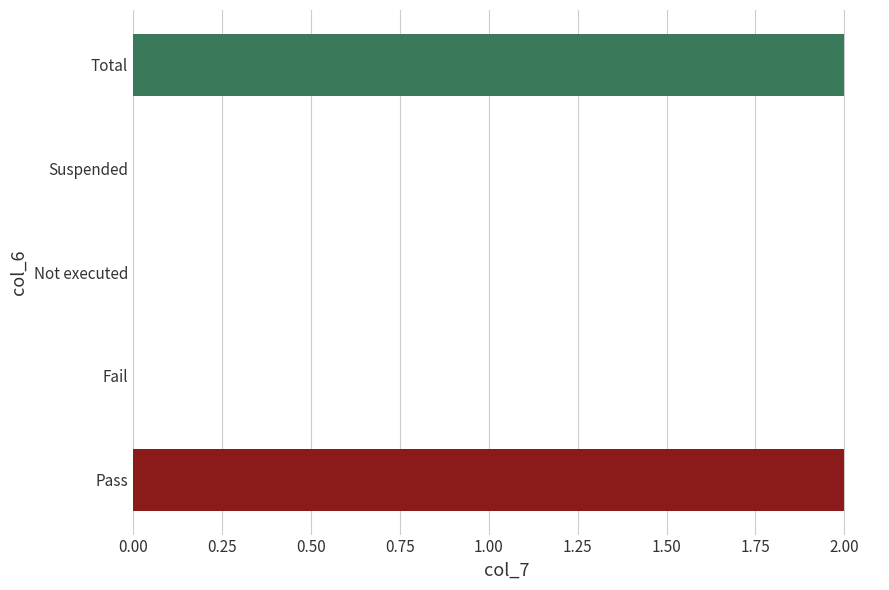

True or false: the data shows 1 at Suspended.

False